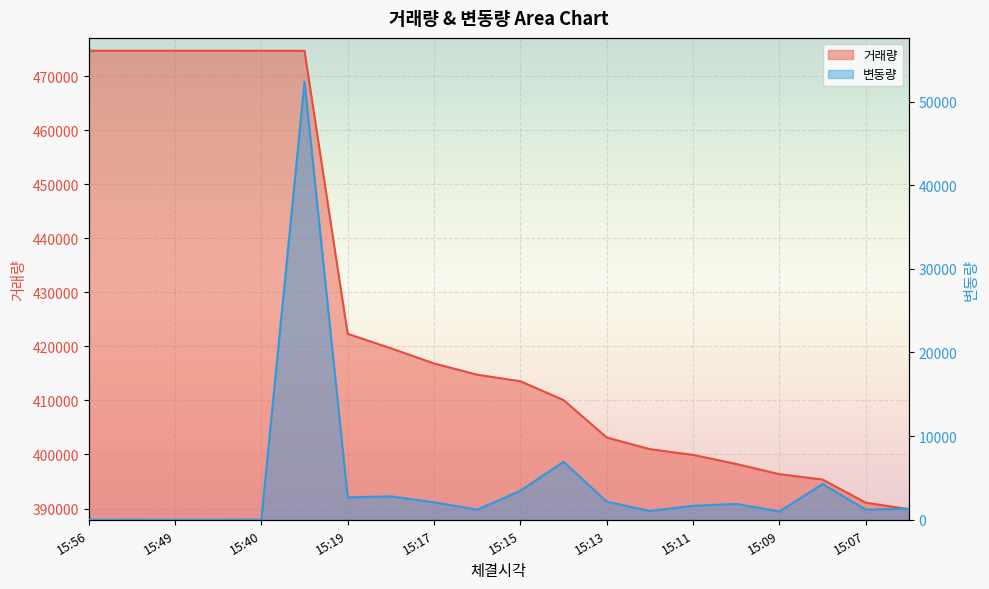

True or false: 거래량 and 변동량 cross at least once.

False